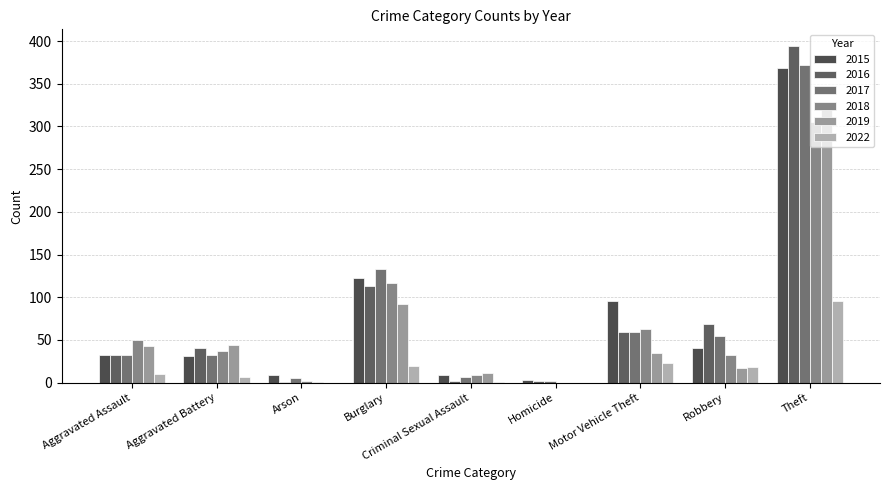

What is the value of the 2019 bar at the 2nd from the left?

44